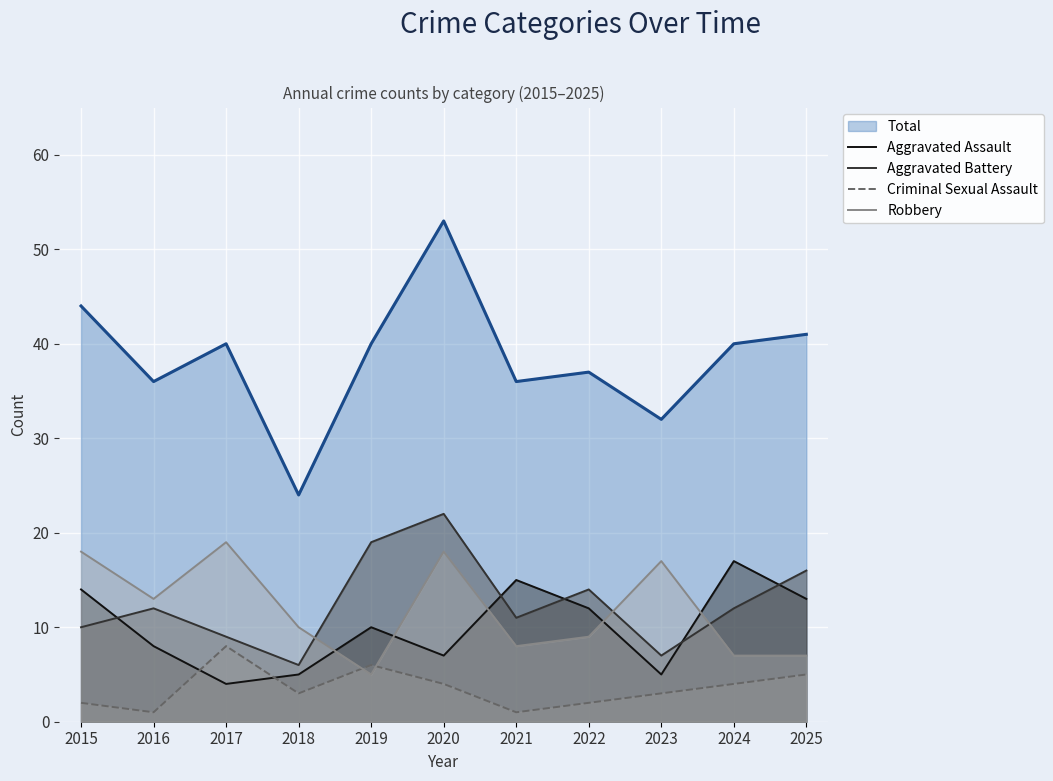

Which series has the largest total across all categories?

Total